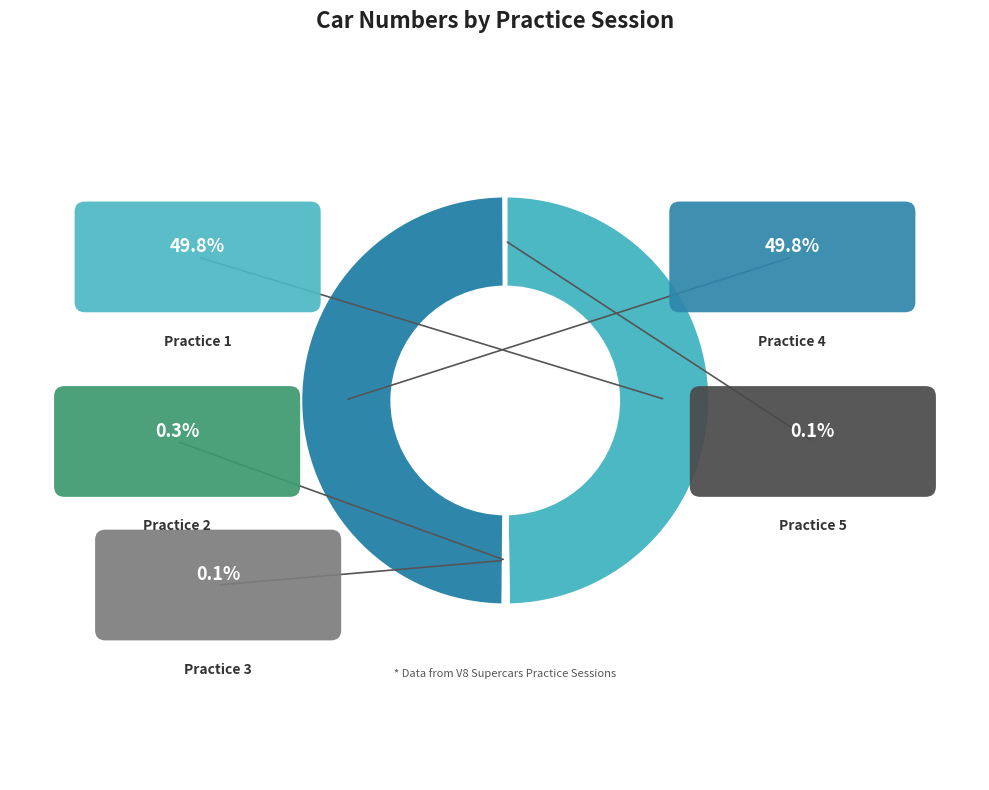

How many slices are in this pie chart?

5